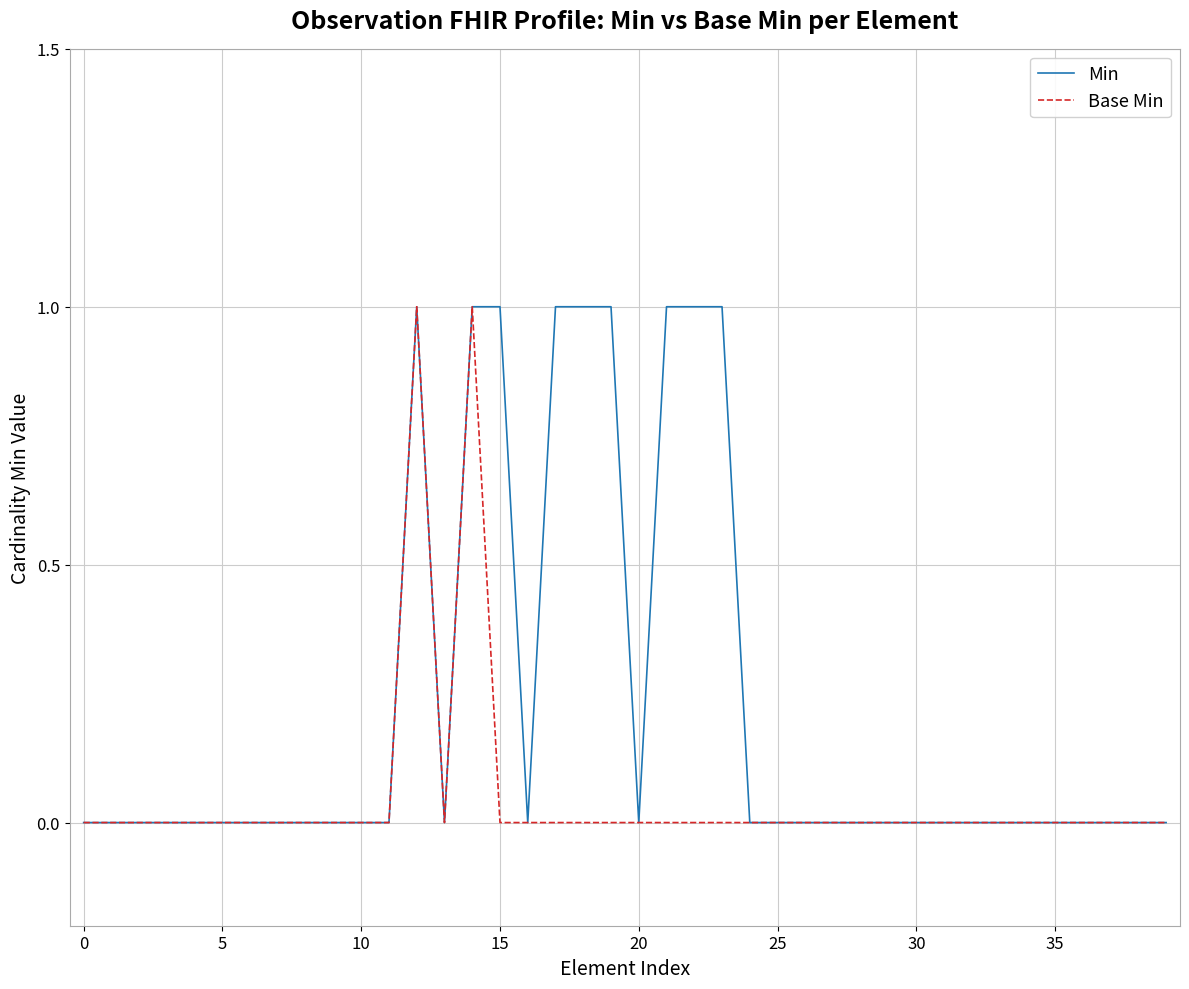

List the series in order of their overall mean, highest first.

Min, Base Min